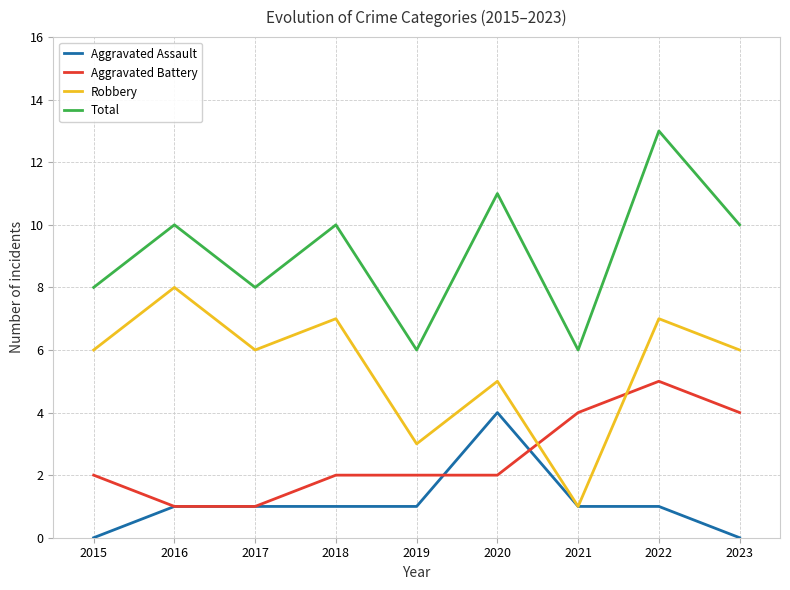

Rank the series by their maximum value, from highest to lowest.

Total, Robbery, Aggravated Battery, Aggravated Assault